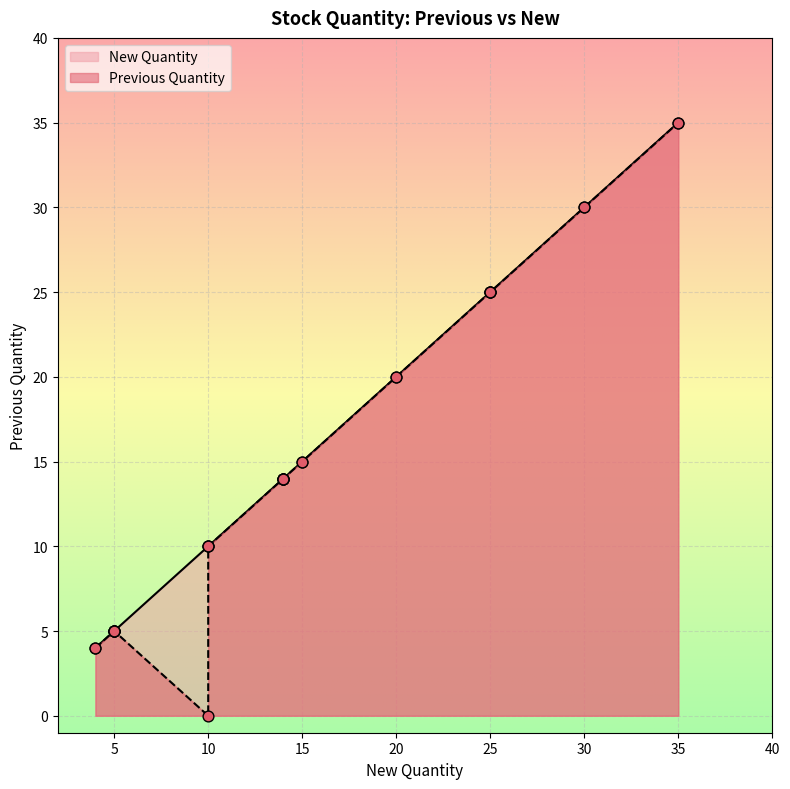

What is the total value across all series at 25.0?

50